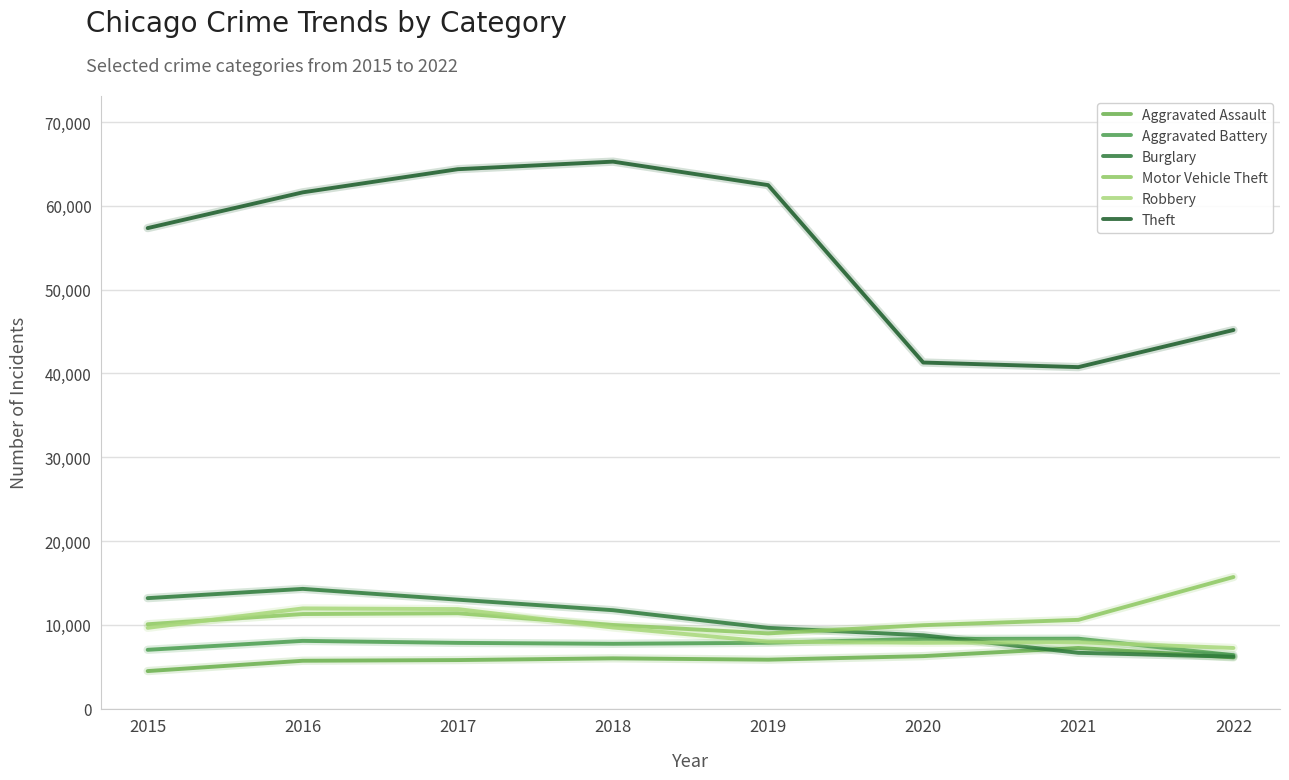

How many categories are shown in the chart?

8